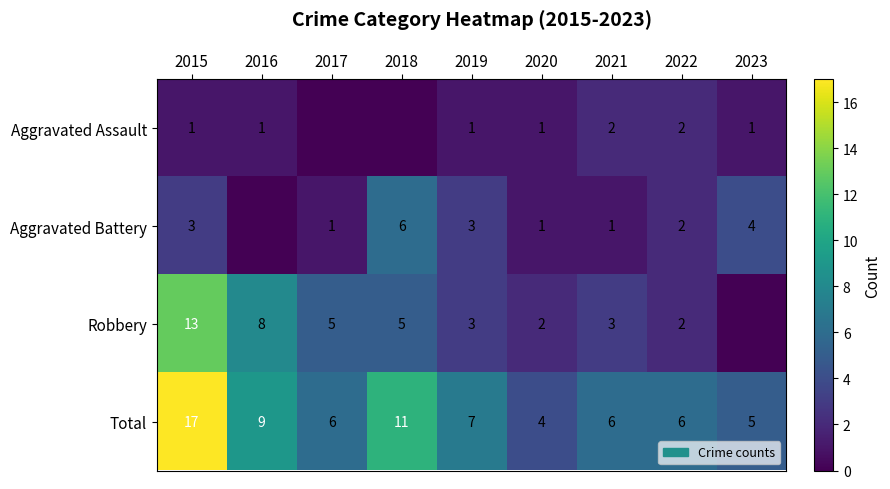

What is the difference between the highest and lowest values at 2021?

5